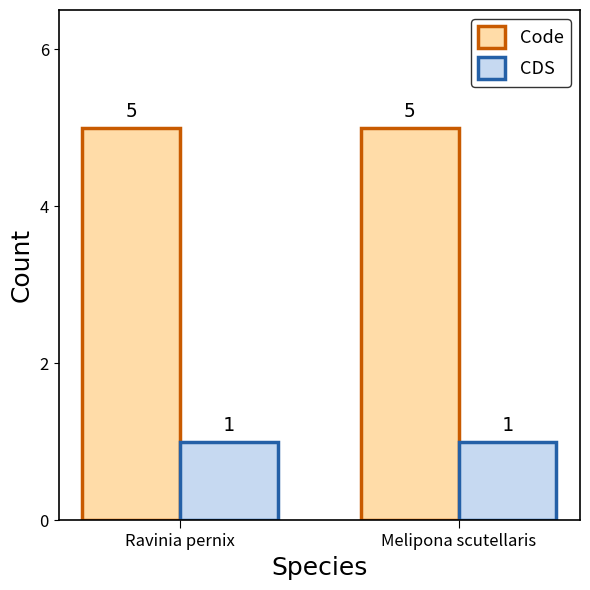

What is the label of the 1st bar from the left?

Ravinia pernix